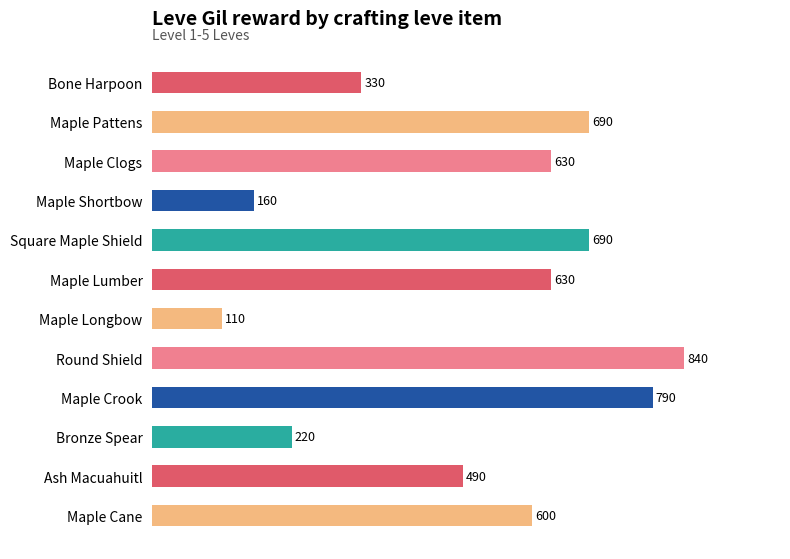

Reading top to bottom, list all the values displayed in this chart.

330	690	630	160	690	630	110	840	790	220	490	600